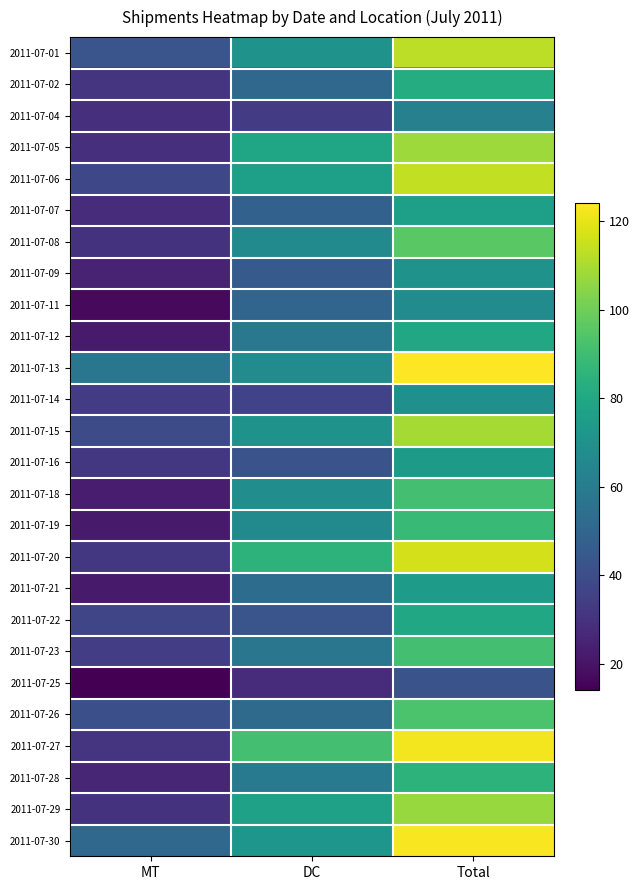

At DC, list the series in order from smallest to largest.

2011-07-25, 2011-07-04, 2011-07-14, 2011-07-16, 2011-07-22, 2011-07-09, 2011-07-07, 2011-07-11, 2011-07-02, 2011-07-26, 2011-07-21, 2011-07-23, 2011-07-12, 2011-07-28, 2011-07-08, 2011-07-19, 2011-07-13, 2011-07-18, 2011-07-01, 2011-07-15, 2011-07-30, 2011-07-06, 2011-07-29, 2011-07-05, 2011-07-20, 2011-07-27